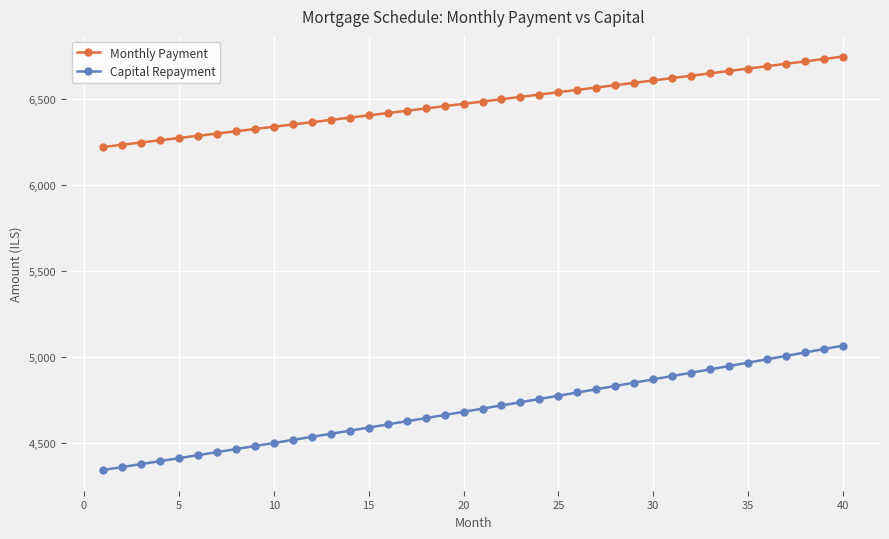

What is the value of the Monthly Payment point at the 24th from the left?

6524.7